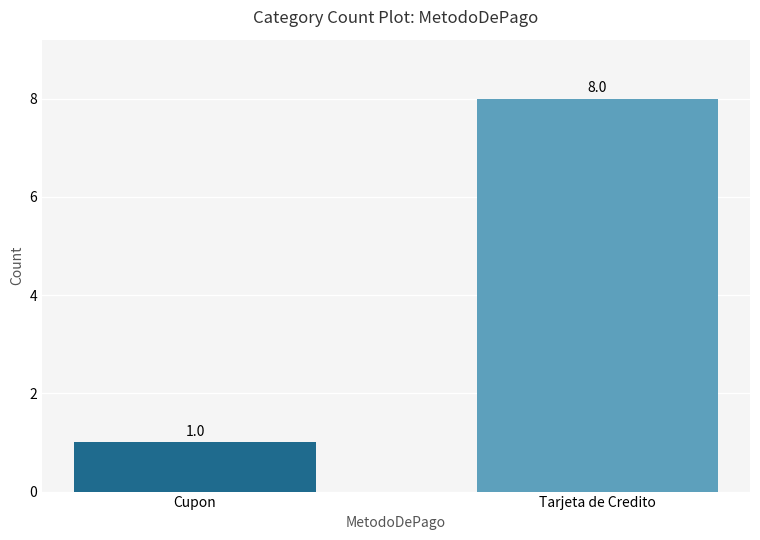

What is the difference between the maximum and minimum values?

7